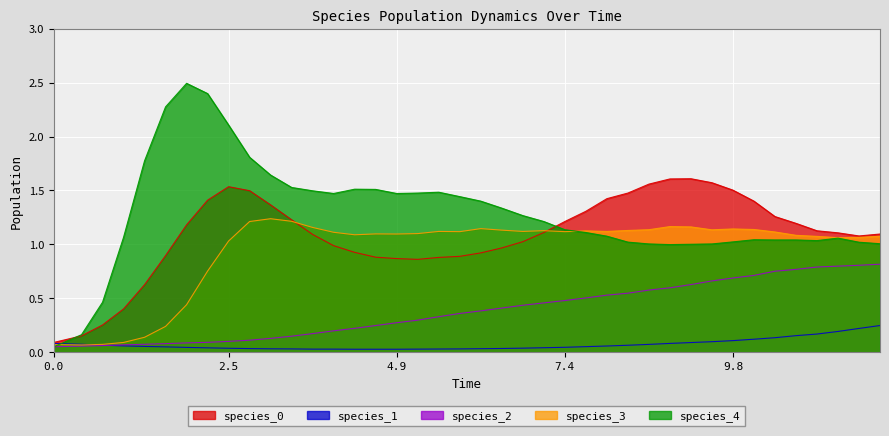

What is the approximate value of species_4 at 2.5?

2.1